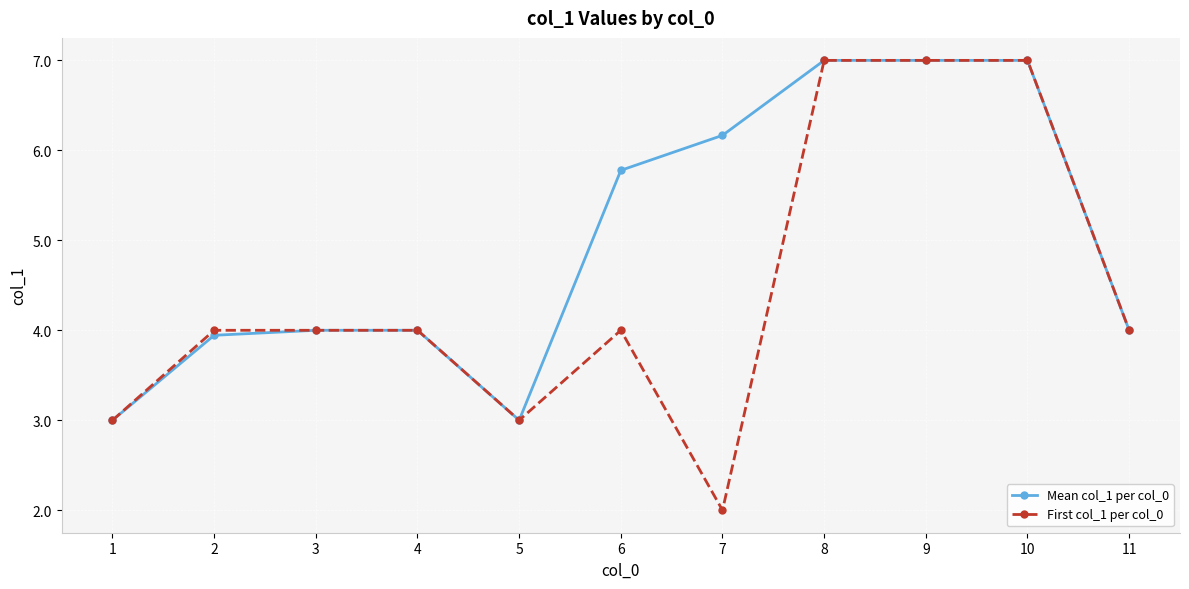

Count the number of categories in the chart.

11